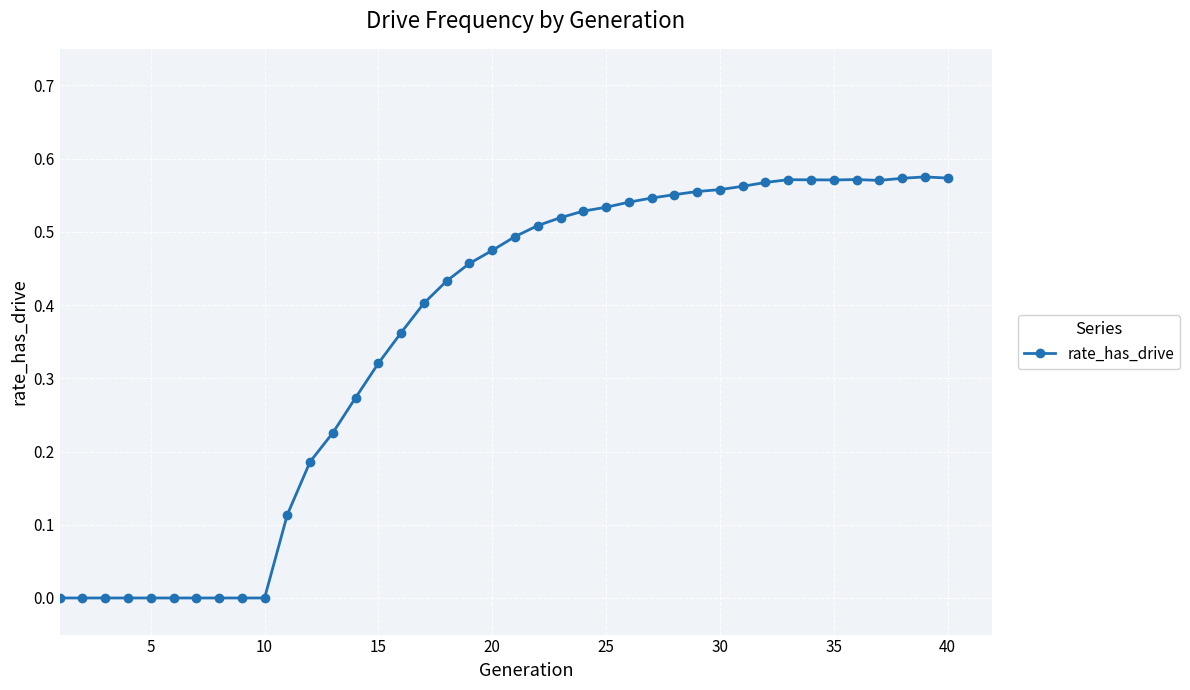

What is the sum of all values?

14.3